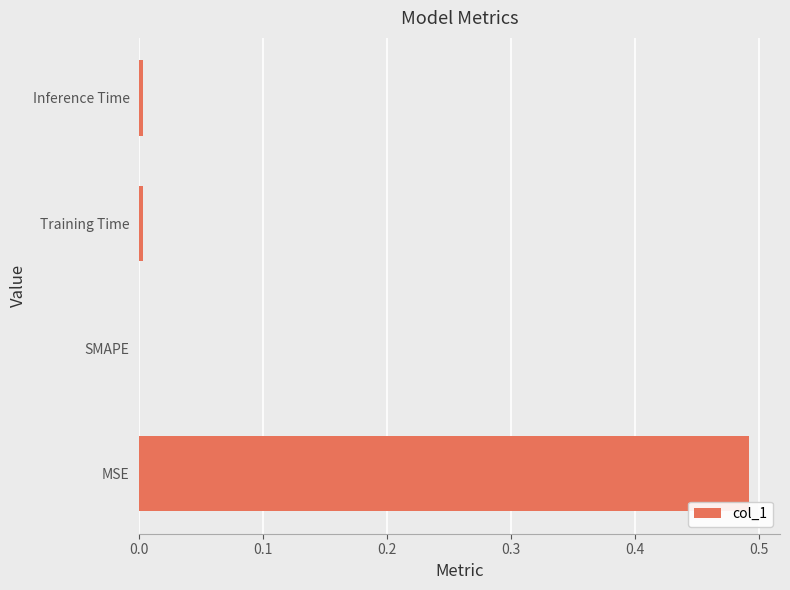

Are the bars horizontal?

Yes